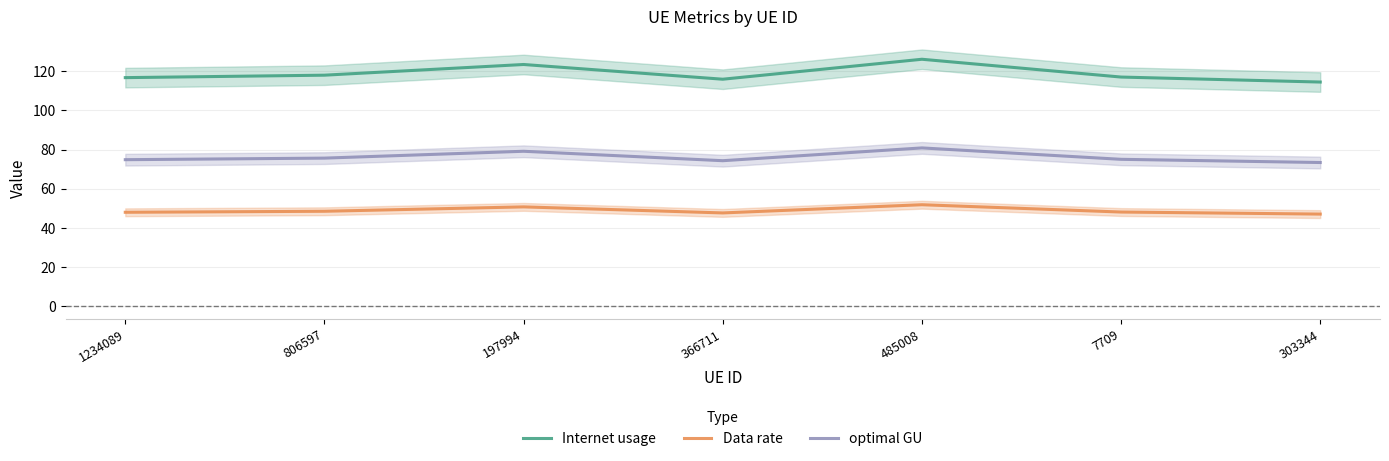

How many values in the Internet usage series exceed 117?

4